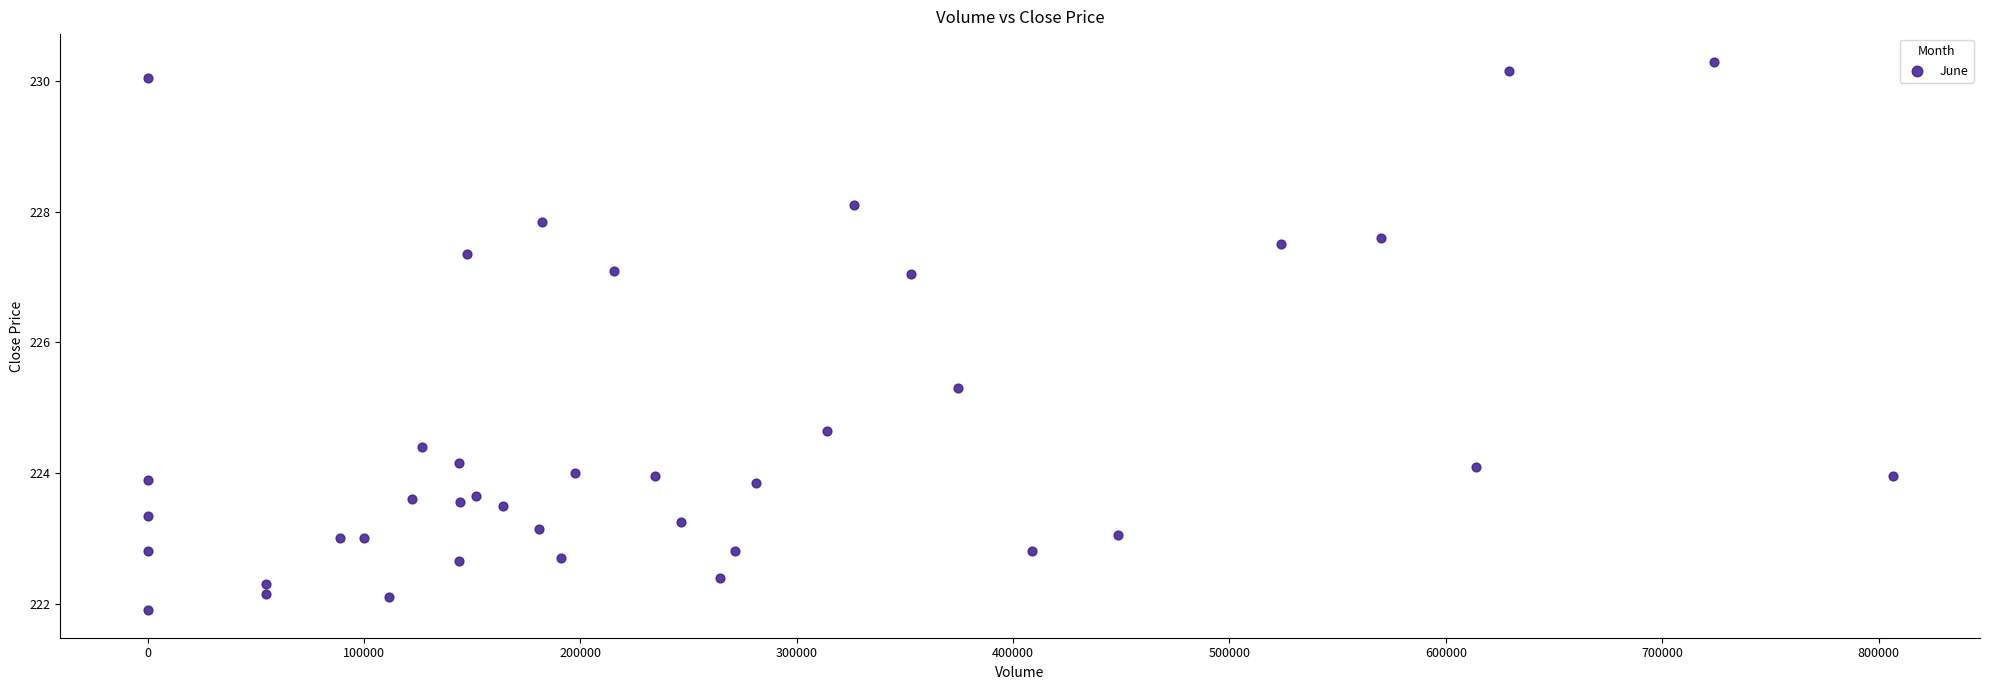

What Y value in the scatter plot is closest to 226?

225.3